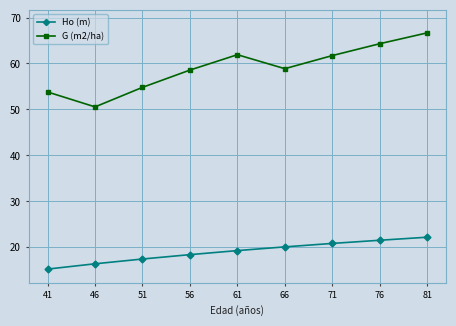

How many lines are shown in the chart?

2